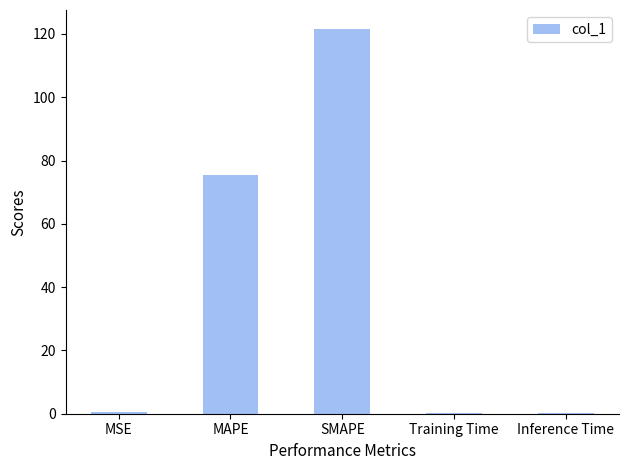

What value does the data have at SMAPE?

121.5